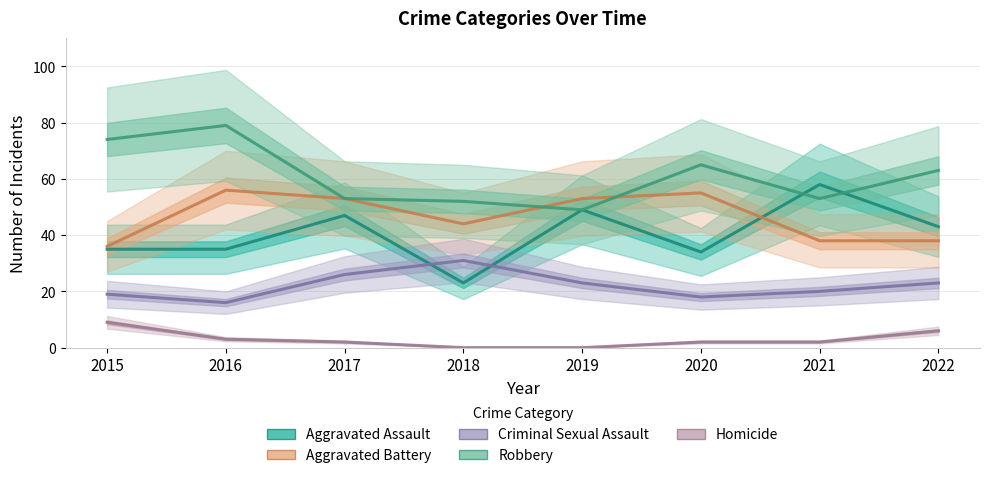

Read the Robbery value at 2022.

63